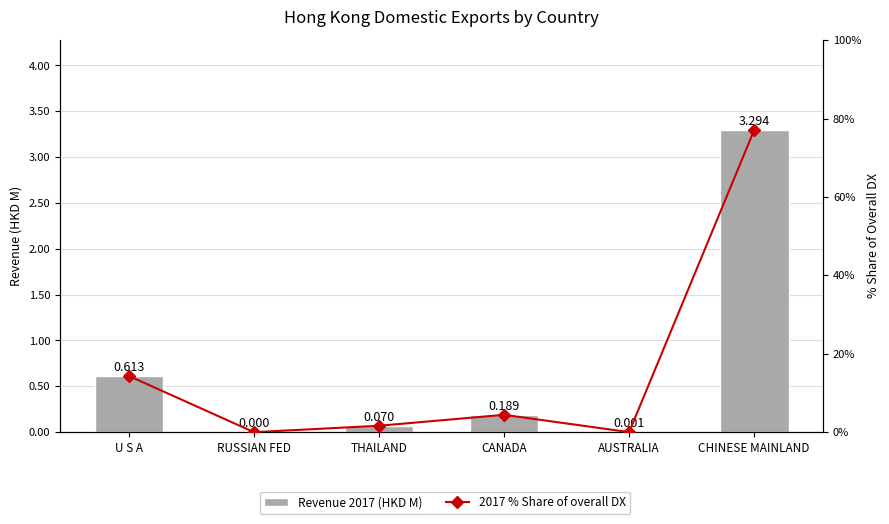

What is the greatest value displayed?

77.0